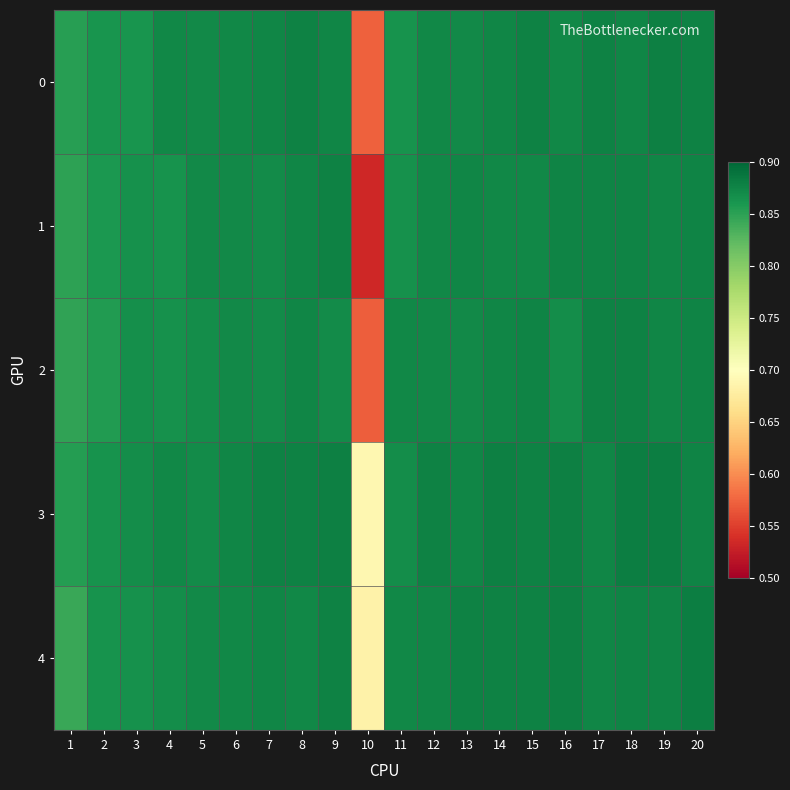

Which series has the largest total across all categories?

3